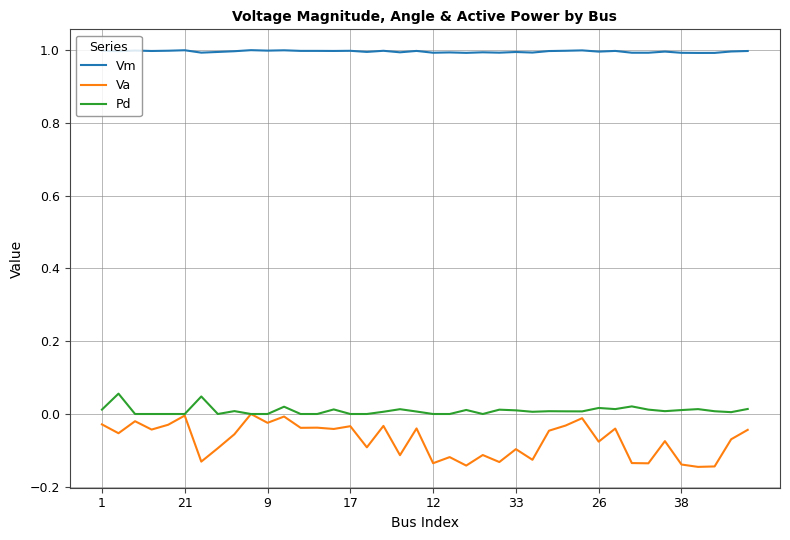

Which series has the largest total across all categories?

Vm